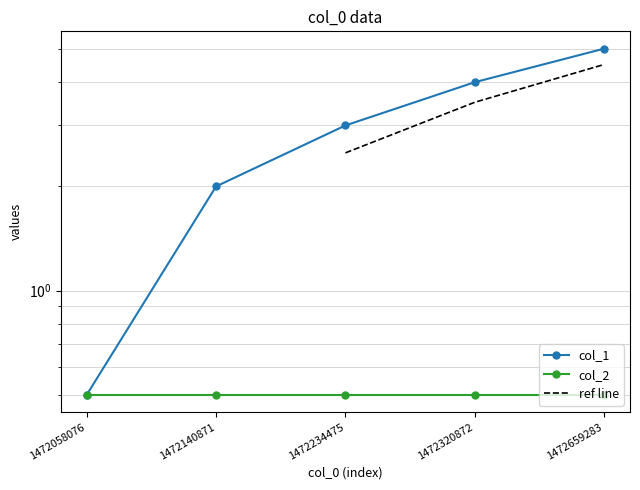

Count the values in the range 2 to 4.

3